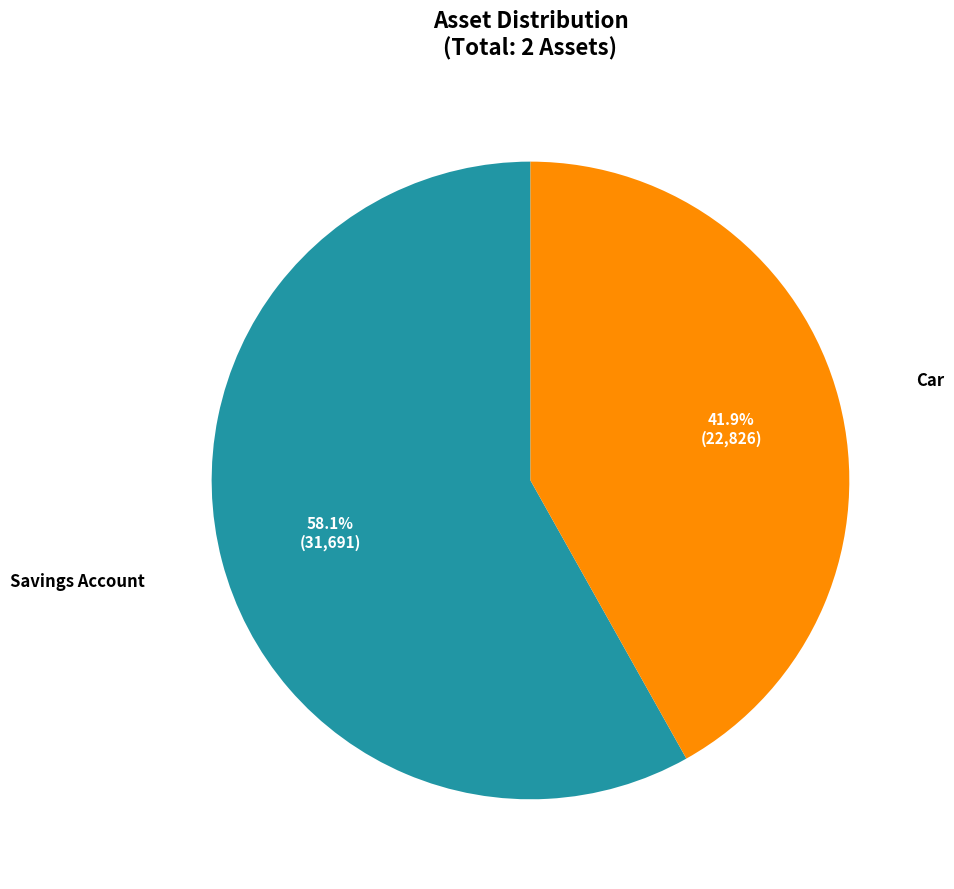

Which slice is the smallest?

Car